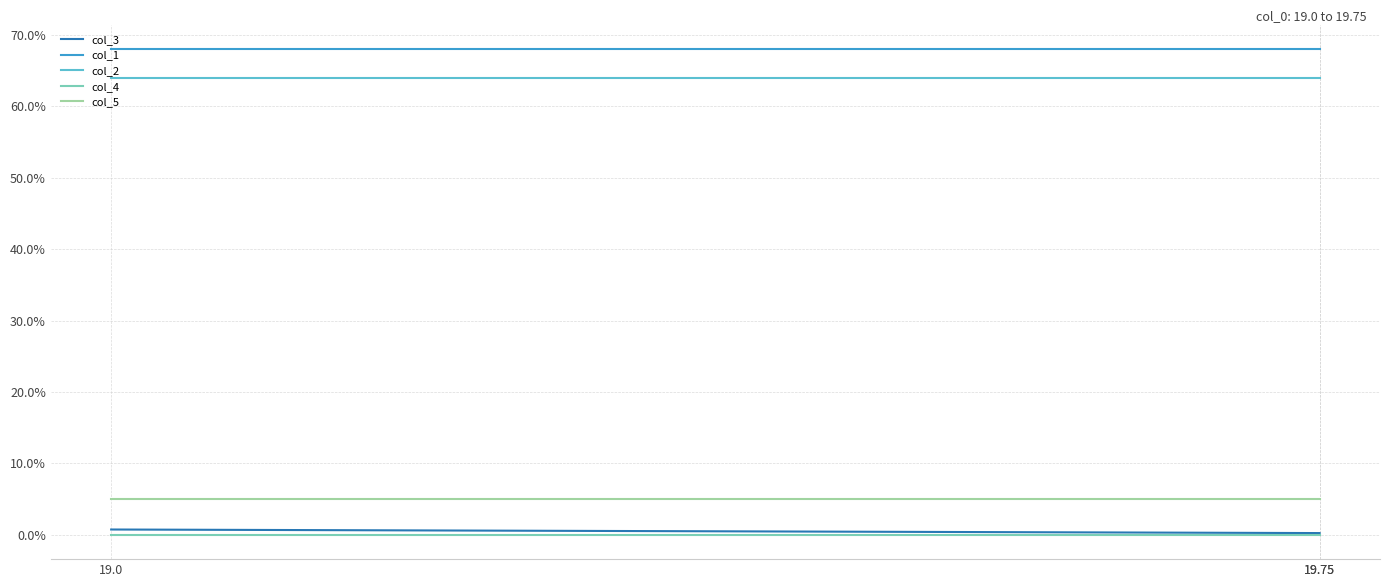

What is the difference between the highest and lowest values at 19.75?

68.0